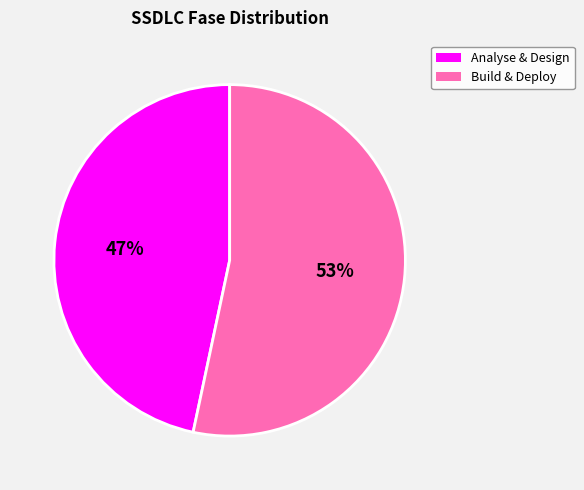

Does any single category account for the majority?

Yes